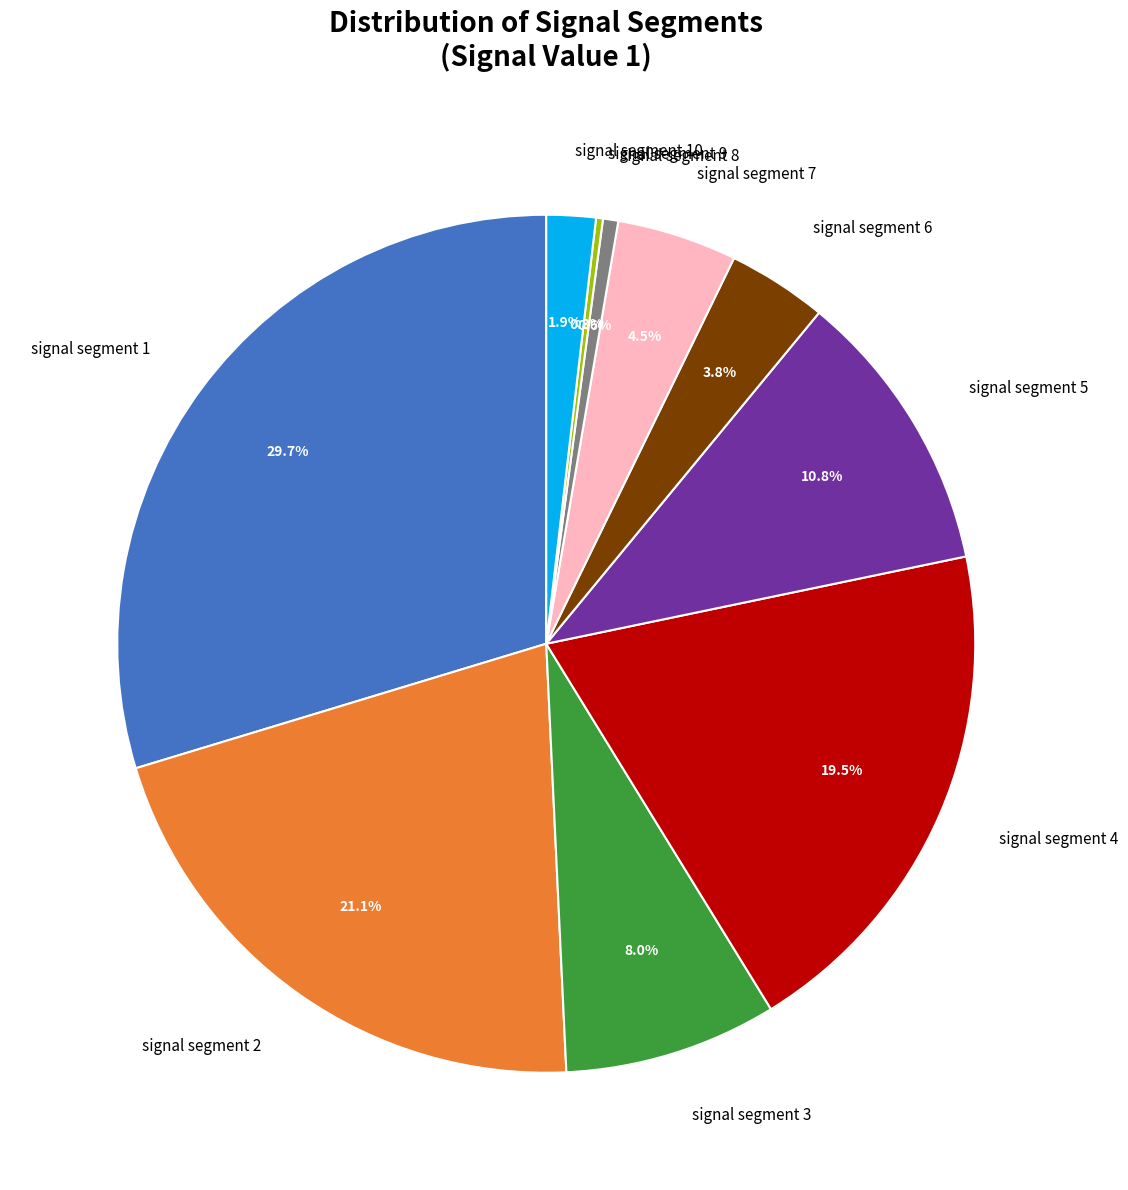

Combined, what portion of the pie is signal segment 4 and signal segment 2?

40.5%